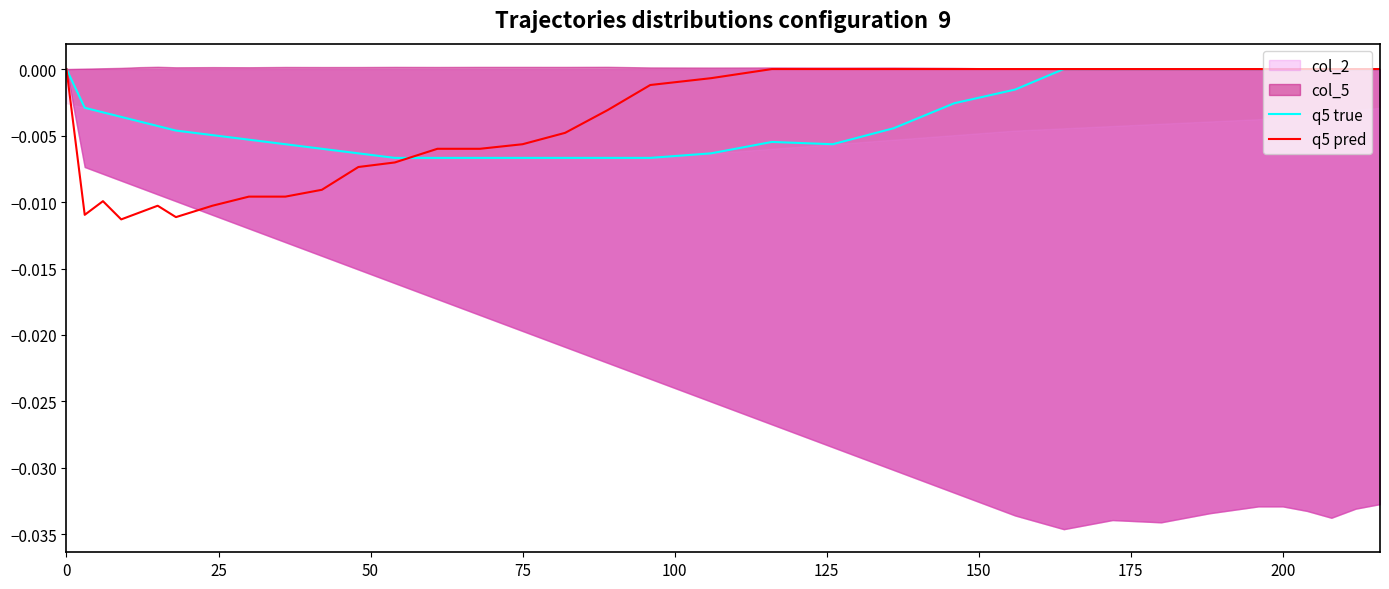

Is the value of q5 pred at 10 greater than the value of q5 true at 31?

No